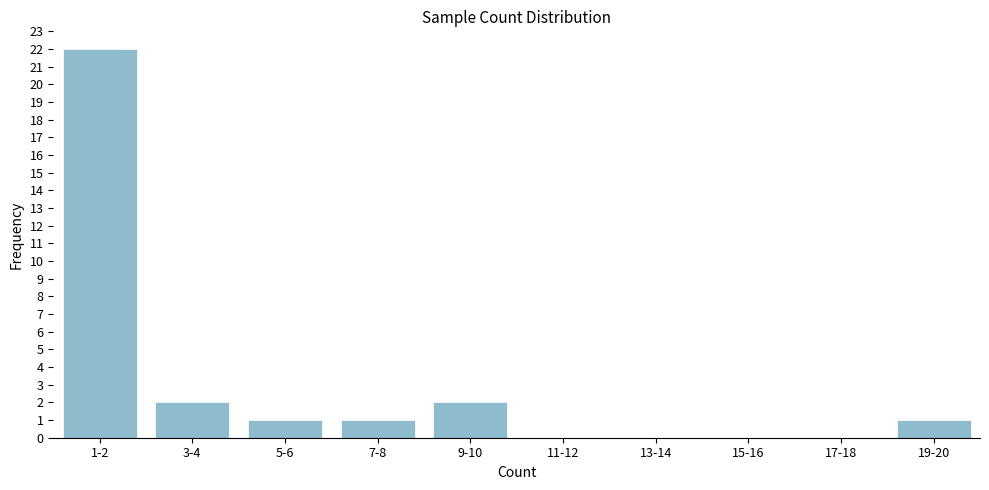

The chart shows a value of 0 at 7-8. True or false?

False